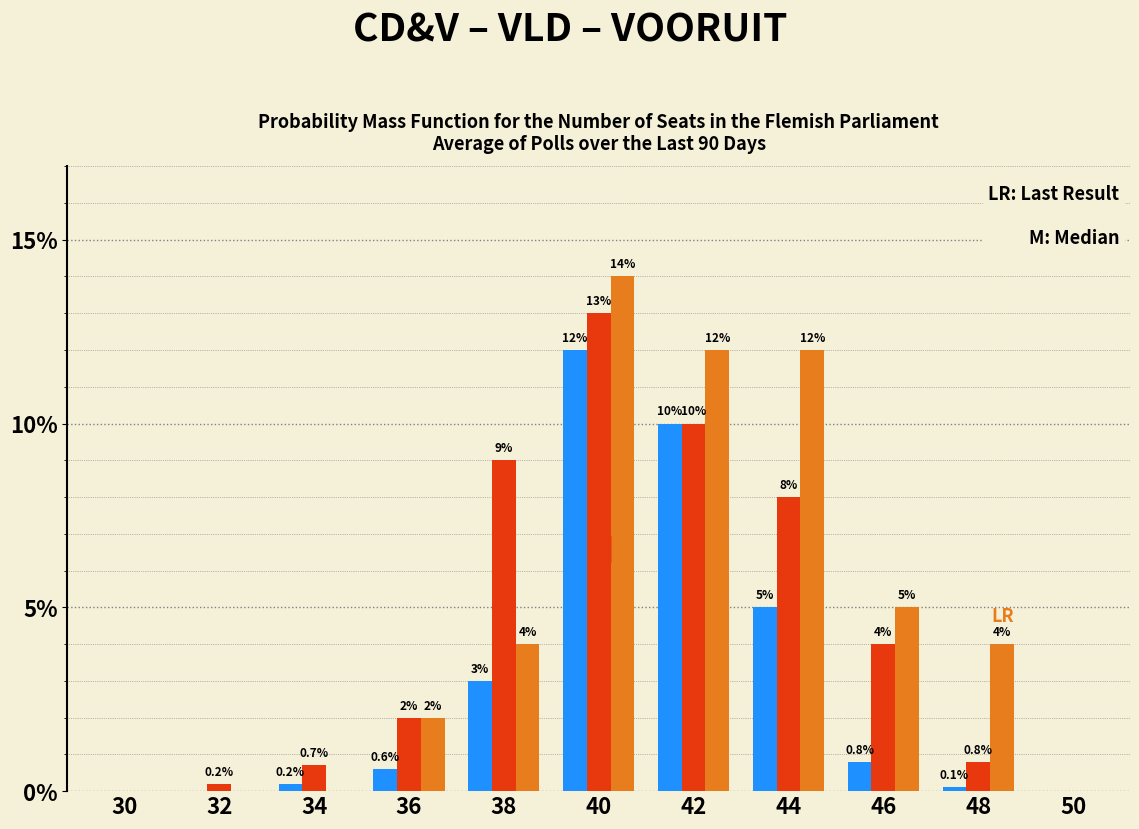

What is the total value across all series at 42?

32.0